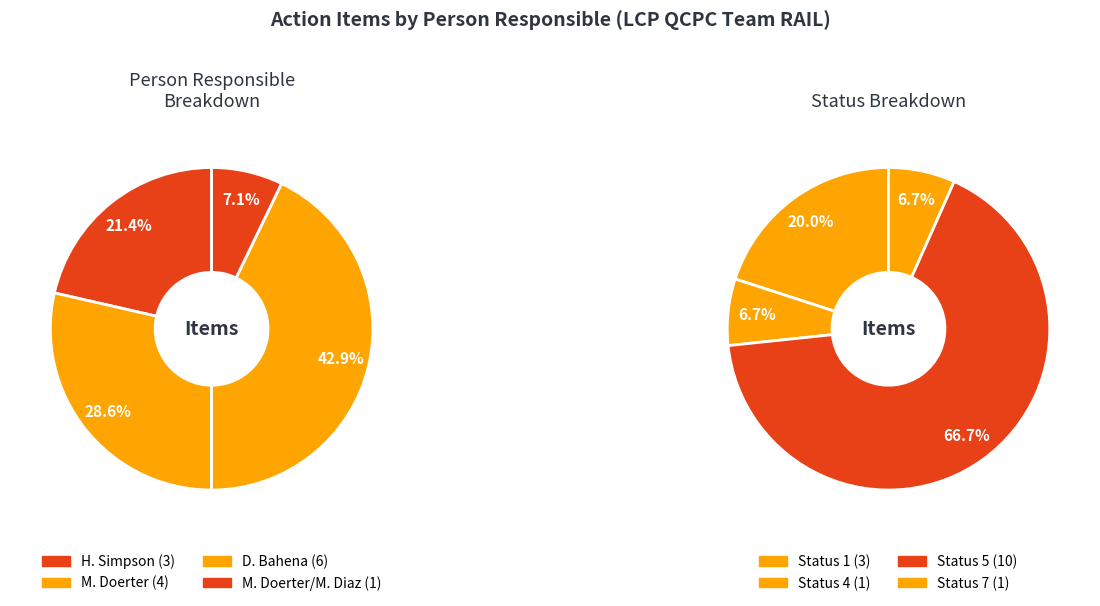

To the nearest percent, what portion does H. Simpson represent?

21%